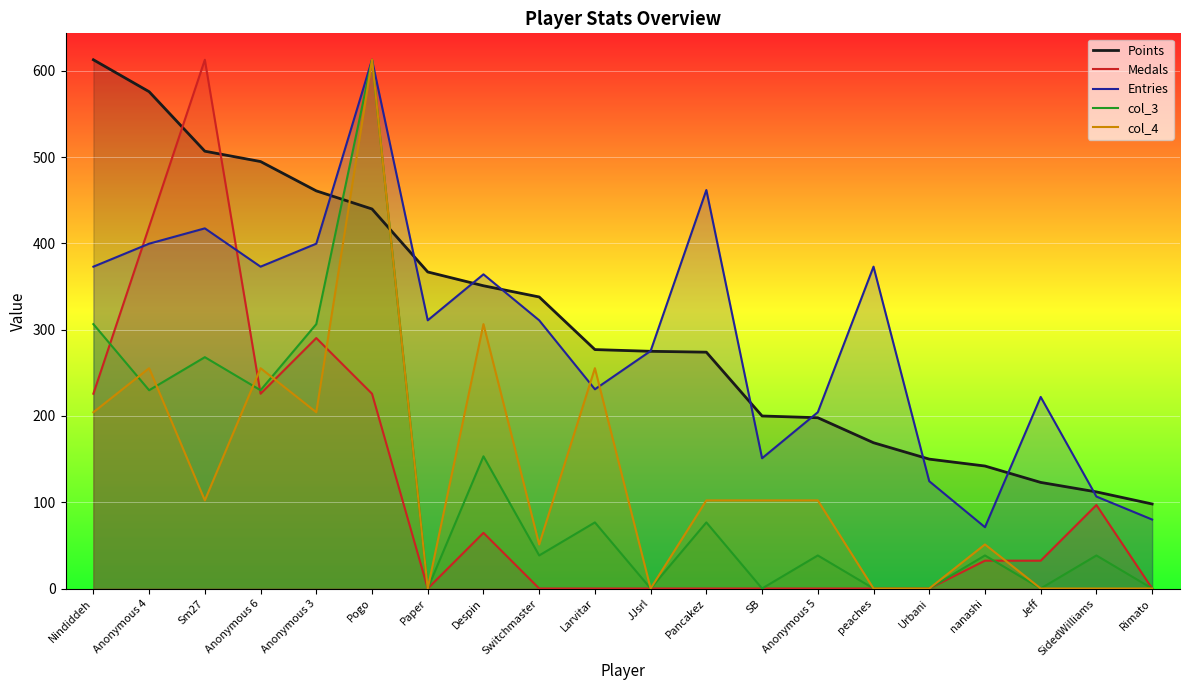

At Nindiddeh, list the series in order from smallest to largest.

col_4, Medals, col_3, Entries, Points